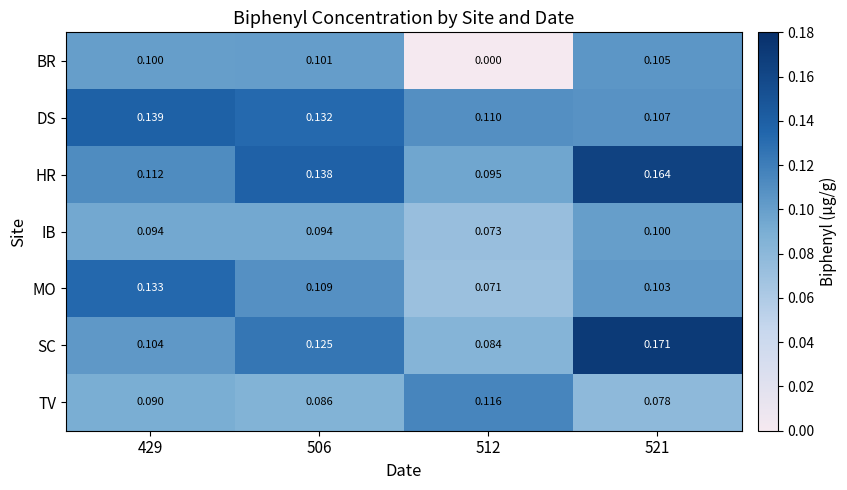

Rank the series by their maximum value, from highest to lowest.

SC, HR, DS, MO, TV, BR, IB